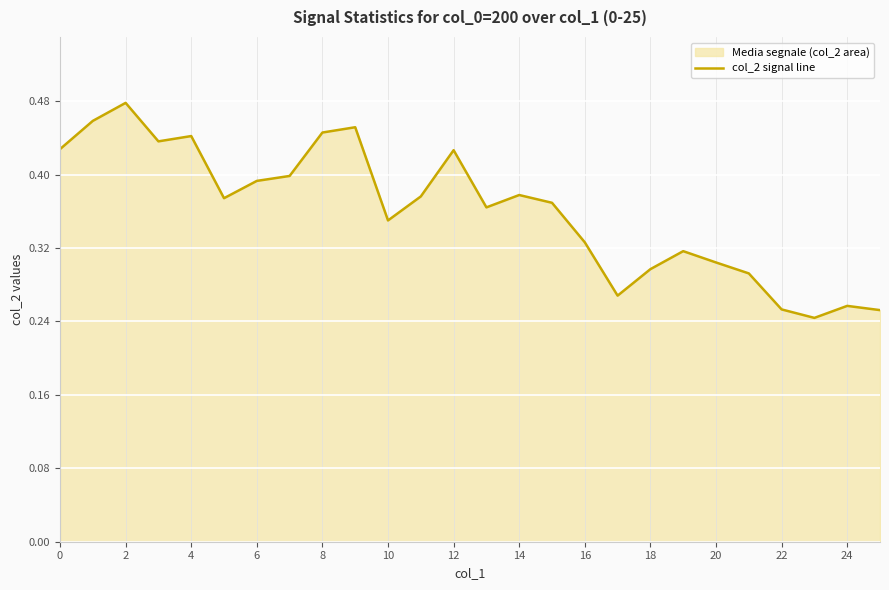

What is the label of the 5th point from the right?

21